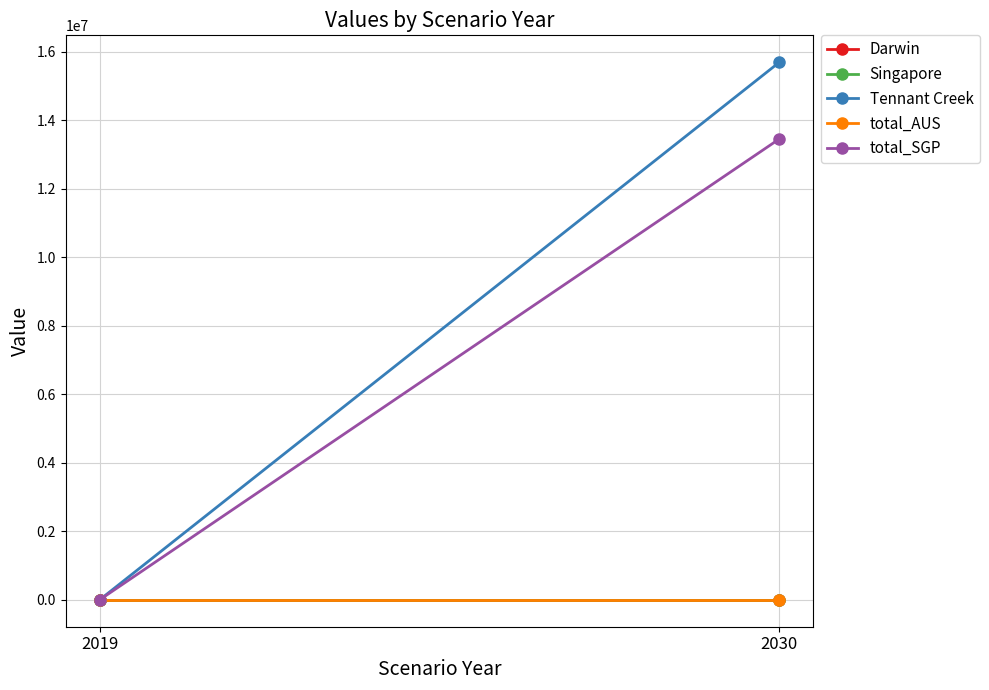

Is this an area chart (filled region under the line)?

No